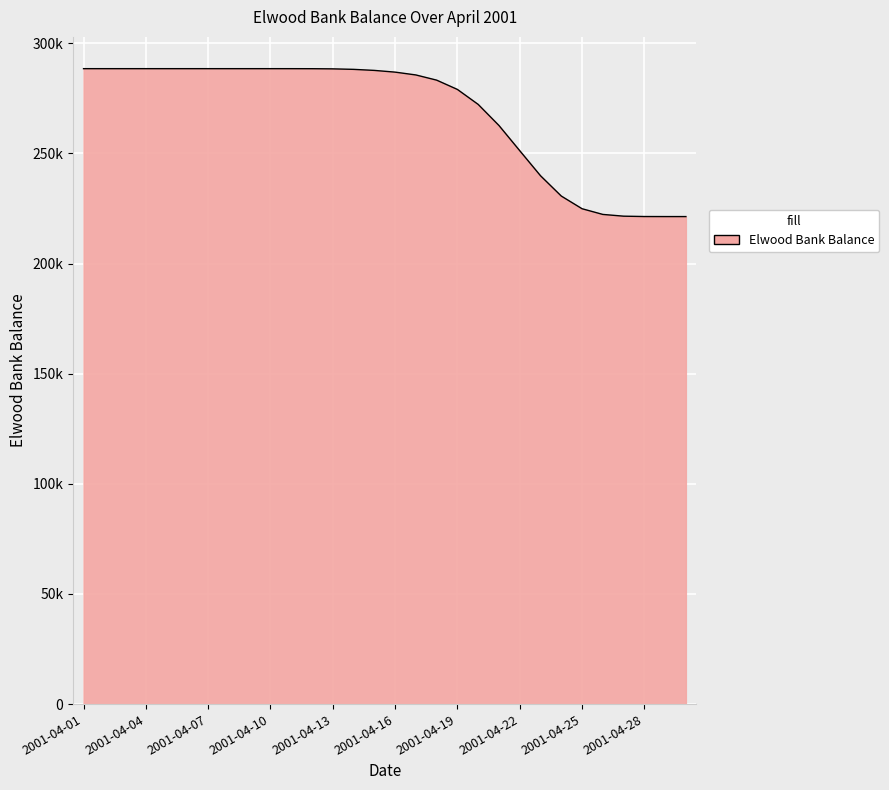

Is this an area chart (filled region under the line)?

Yes